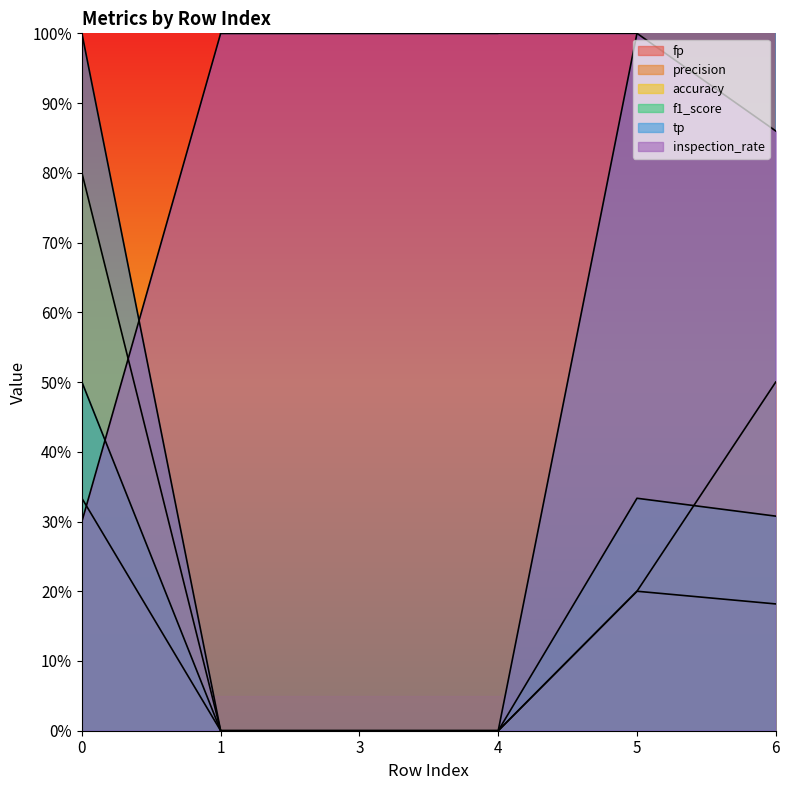

How many accuracy values are between 0 and 1?

6